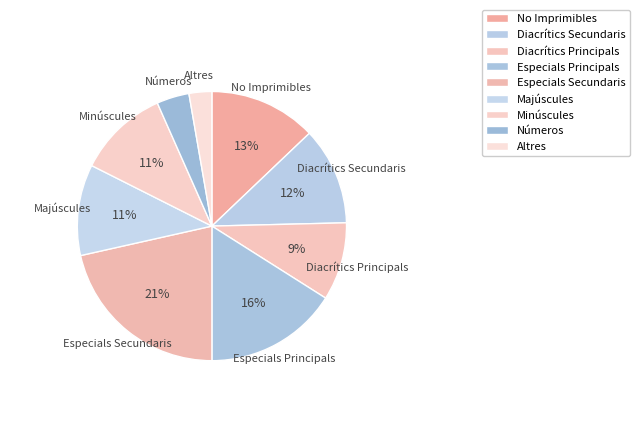

Does Minúscules represent more than half of the total?

No